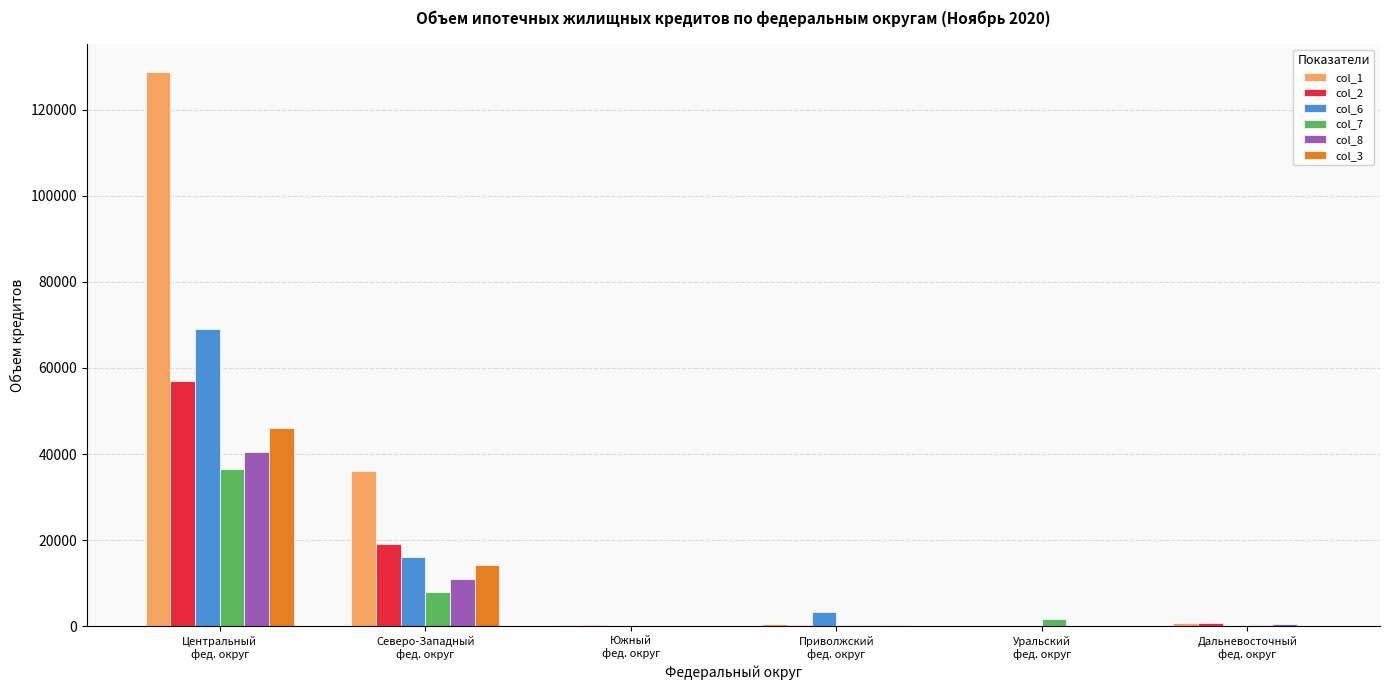

Which series has the largest total across all categories?

col_1